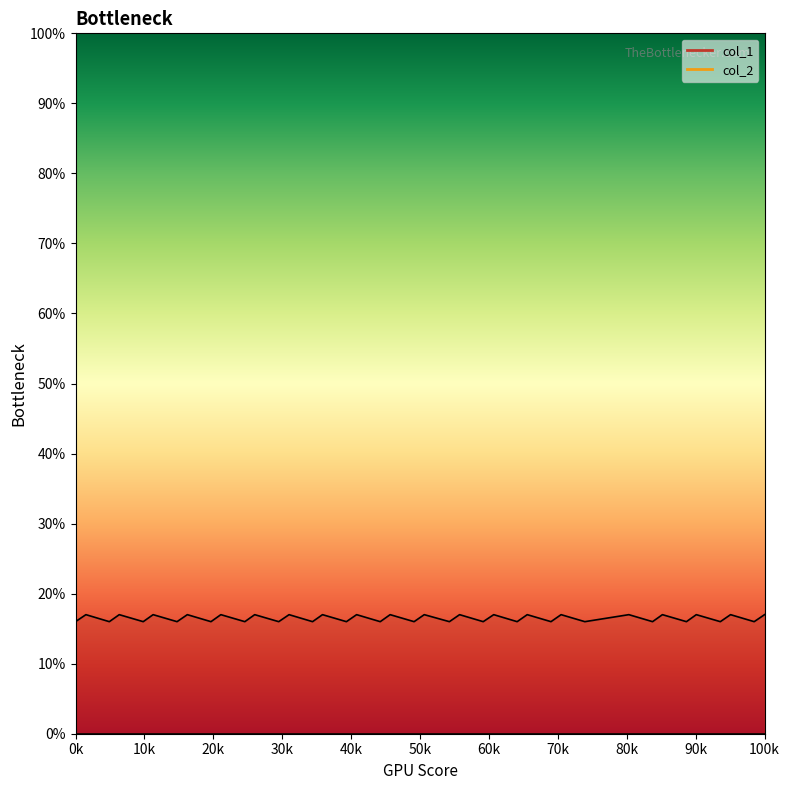

What is the greatest value displayed?

17